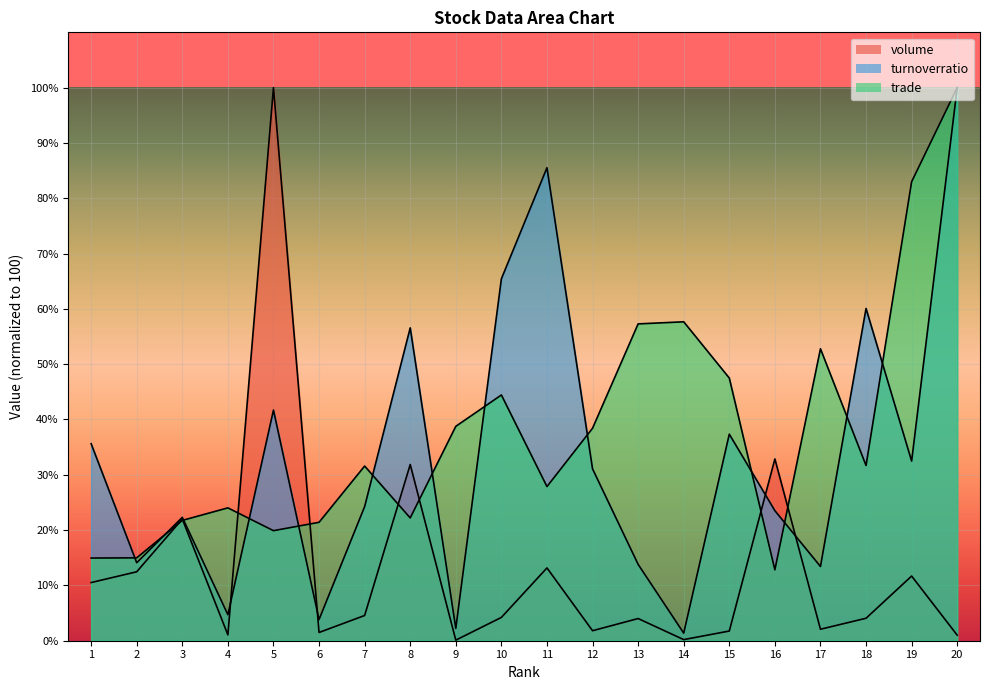

What is the average value of the trade series?

38.1